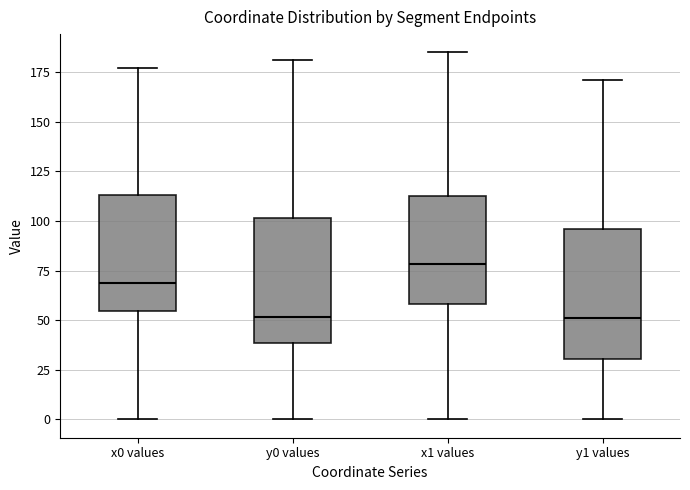

Where does the lower whisker of the box for x1 values end on the y-axis? The values are not printed on the chart, so give them approximately, as read against the axis.

0